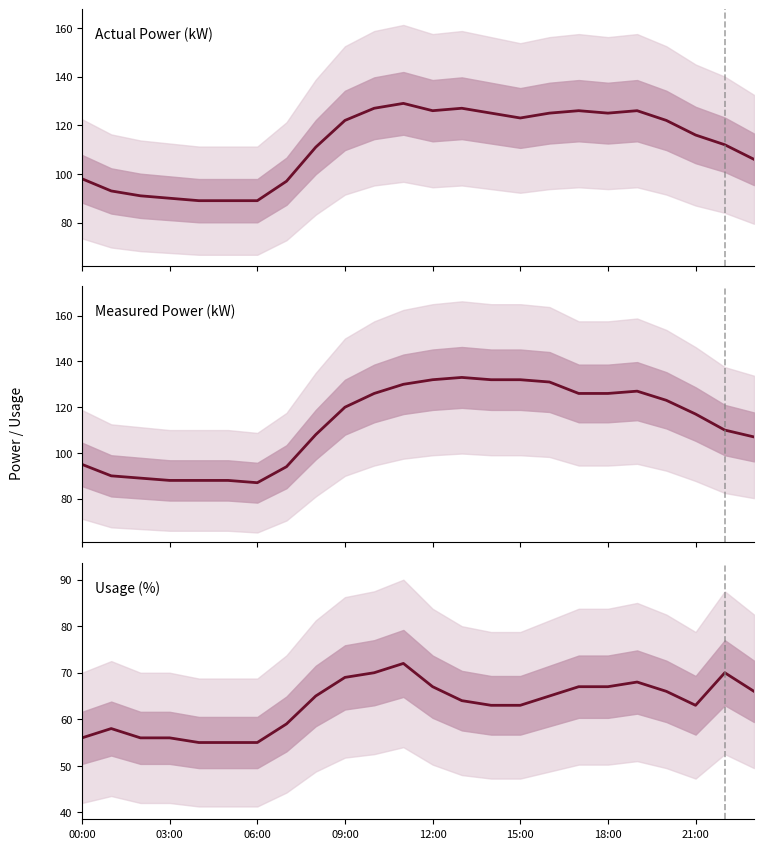

The Actual Power (kW) series shows 22 at 06:00. True or false?

False